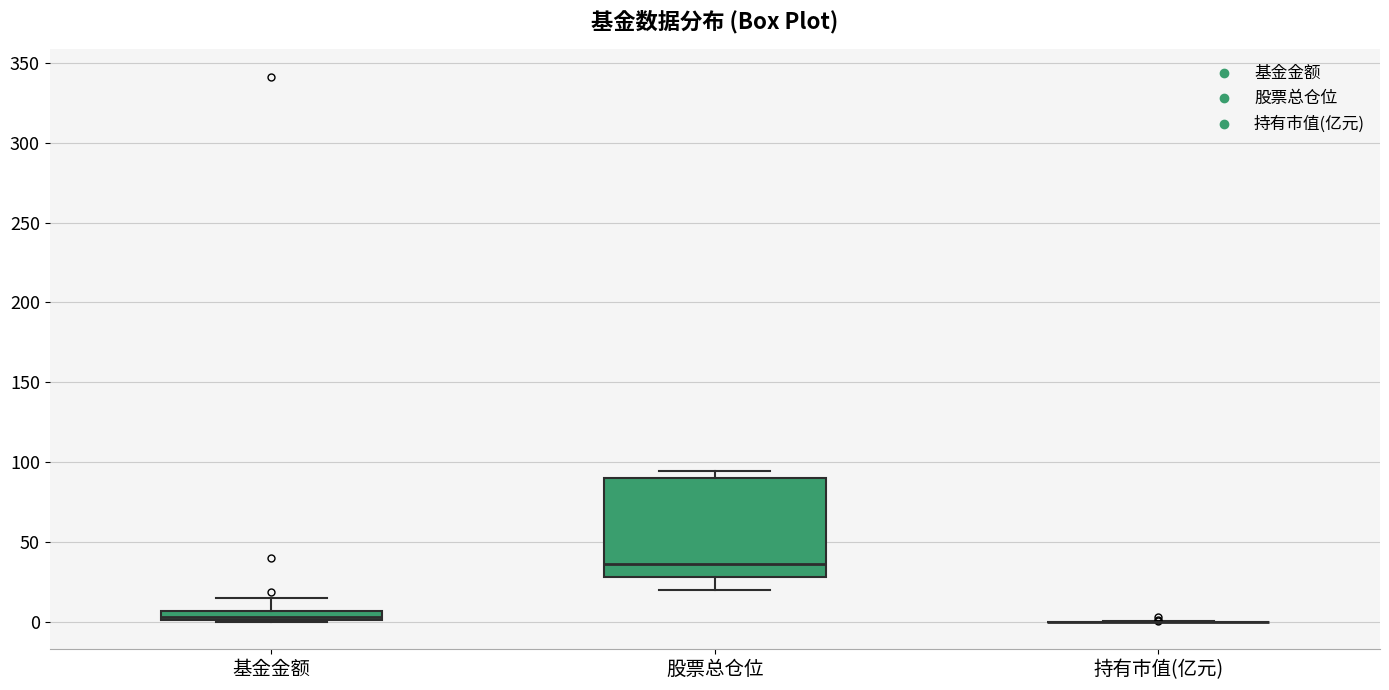

Which box is the tallest, from its lower edge to its upper edge?

股票总仓位